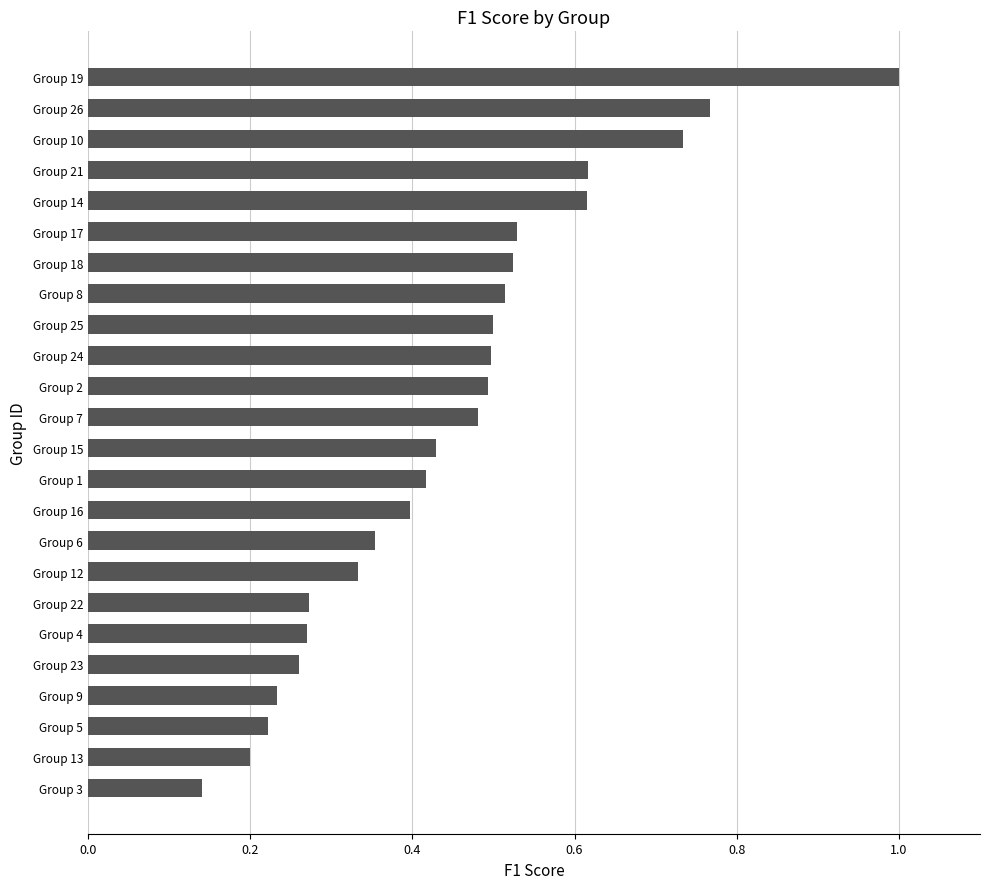

Which label corresponds to the smallest value in the chart?

Group 3